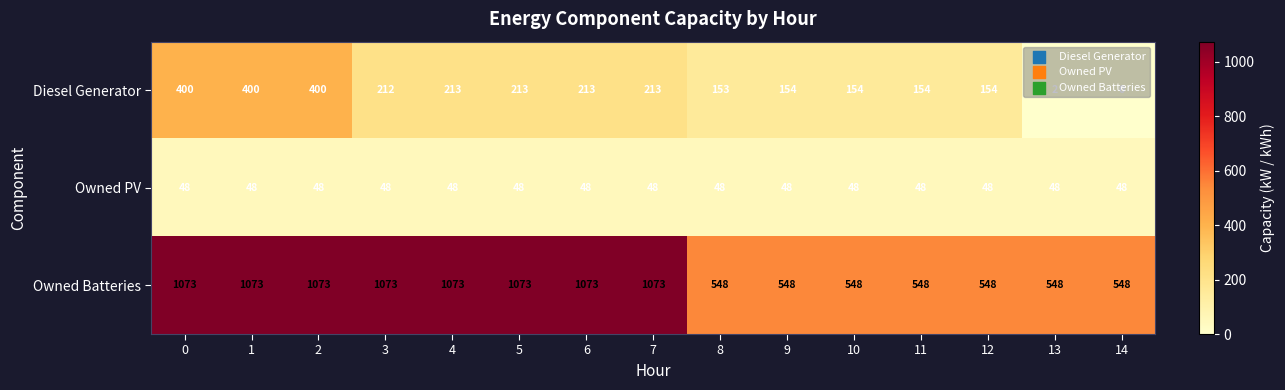

What is the sum of the Owned PV values at 10 and 2?

96